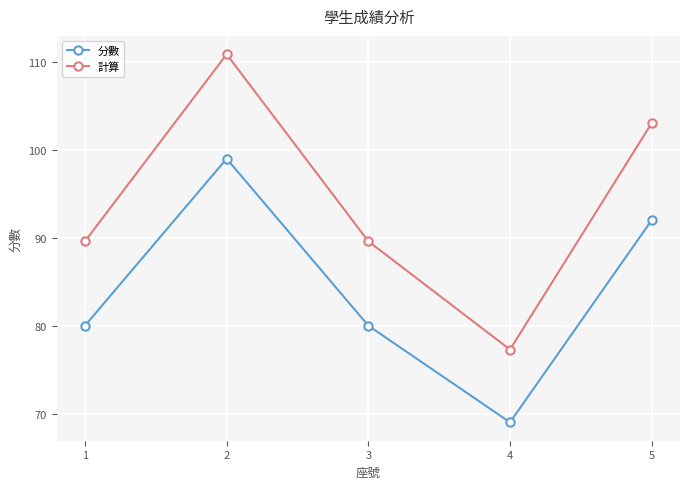

True or false: 分數 and 計算 cross at least once.

False